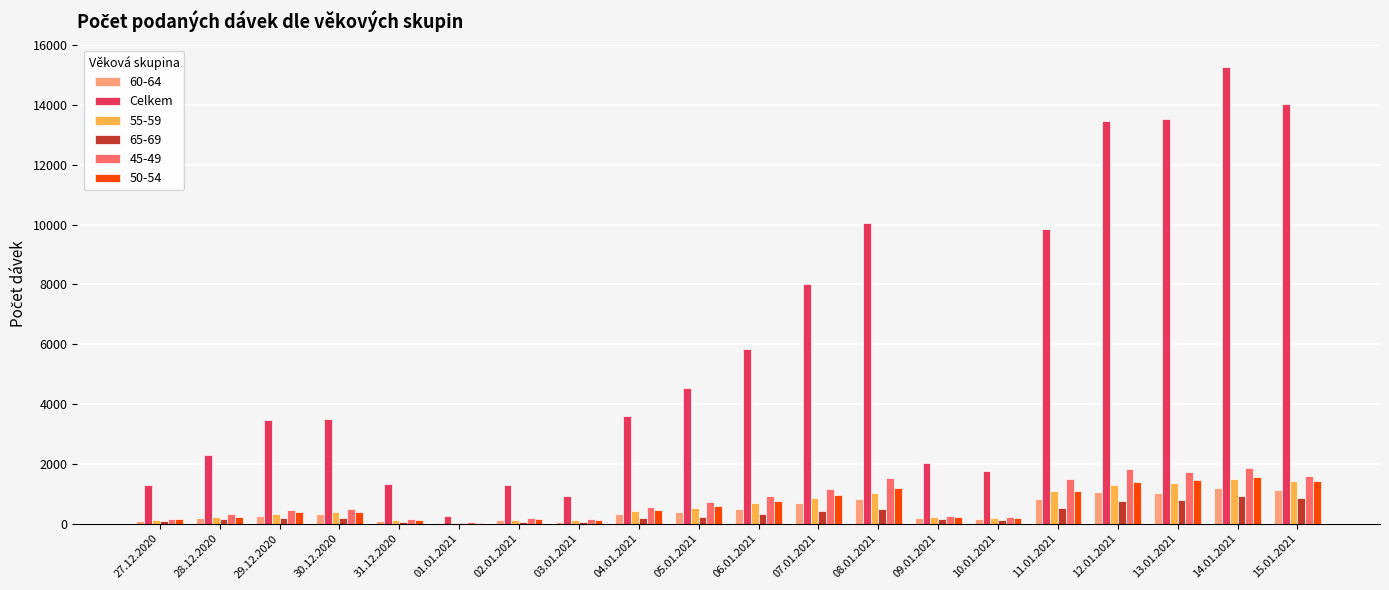

Which series changed the most between 27.12.2020 and 14.01.2021?

Celkem